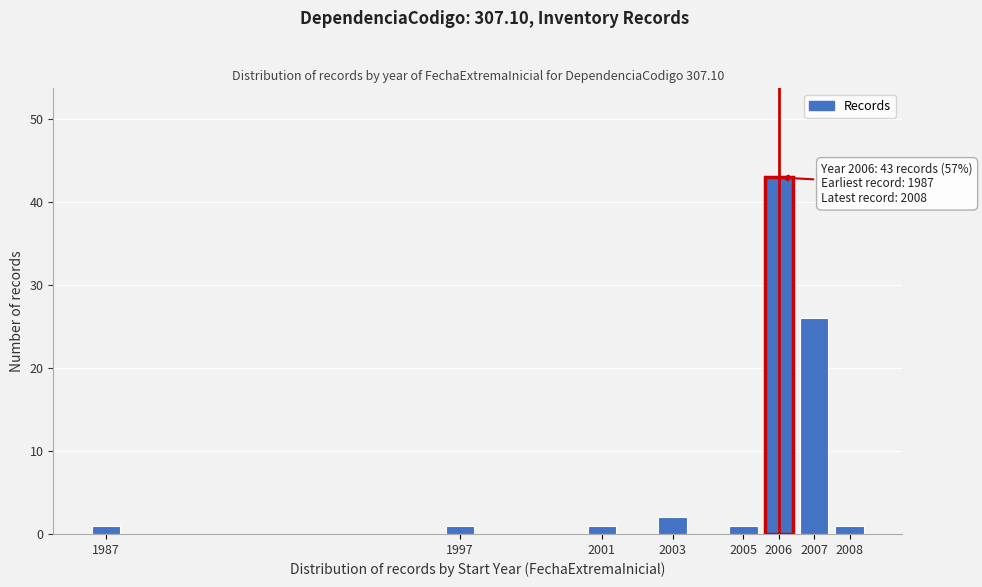

Reading right to left, extract all data points from this chart.

1	26	43	1	2	1	1	1